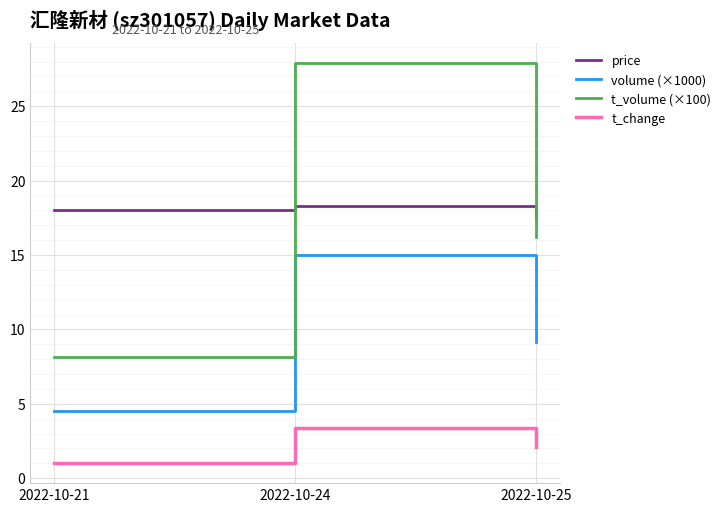

Does the chart display data point markers on the line(s)?

No